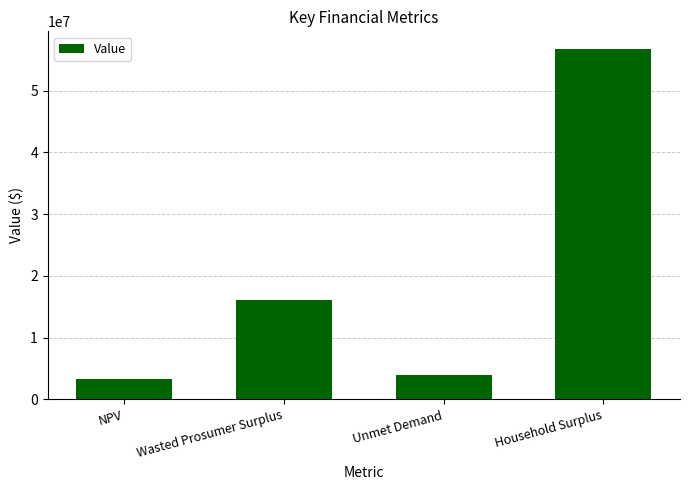

Which label corresponds to the smallest value in the chart?

NPV